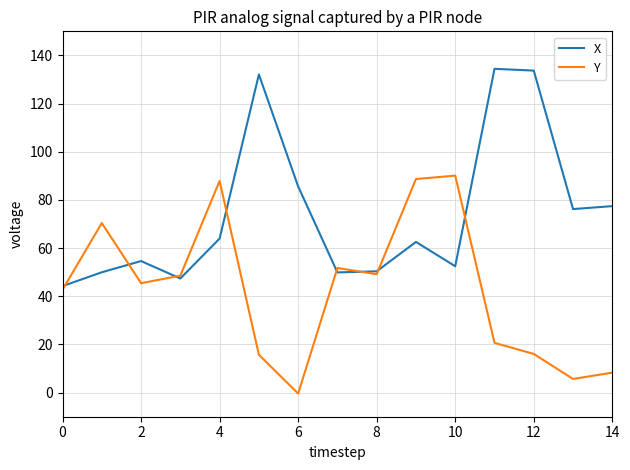

Which series has the largest total across all categories?

X